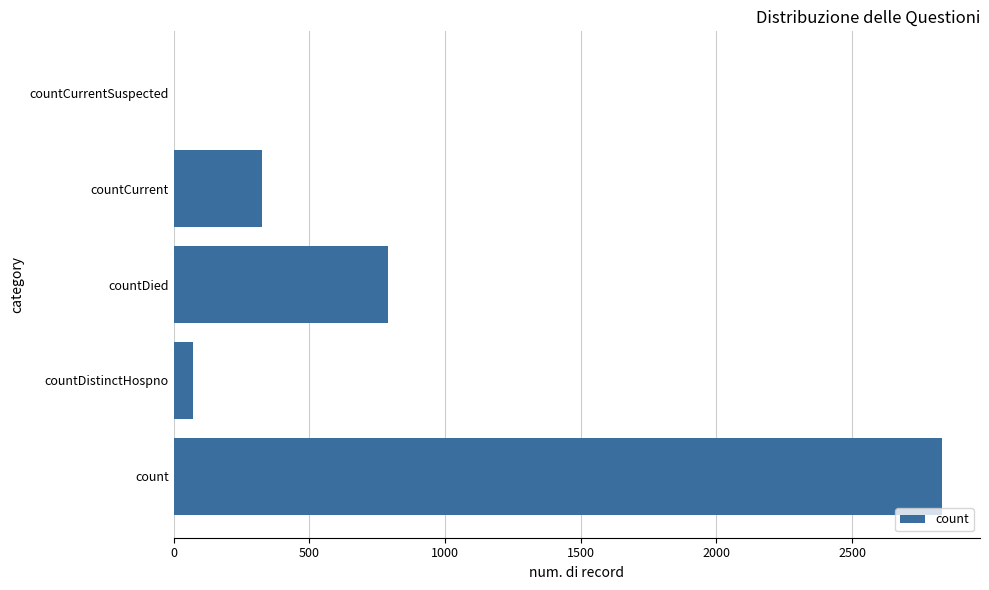

Which has a higher value, count or countDistinctHospno?

count